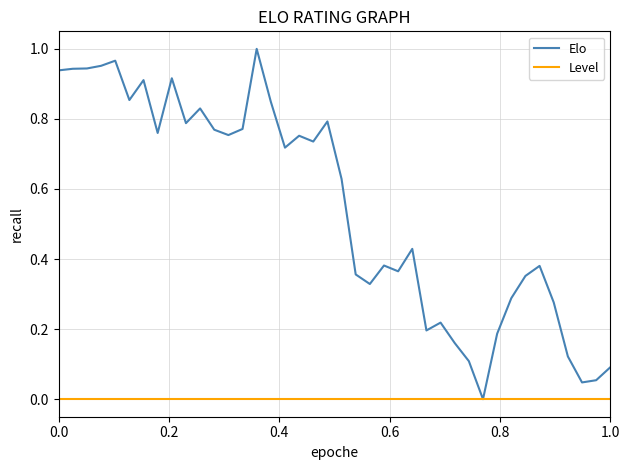

Which series has the widest spread of values?

Elo